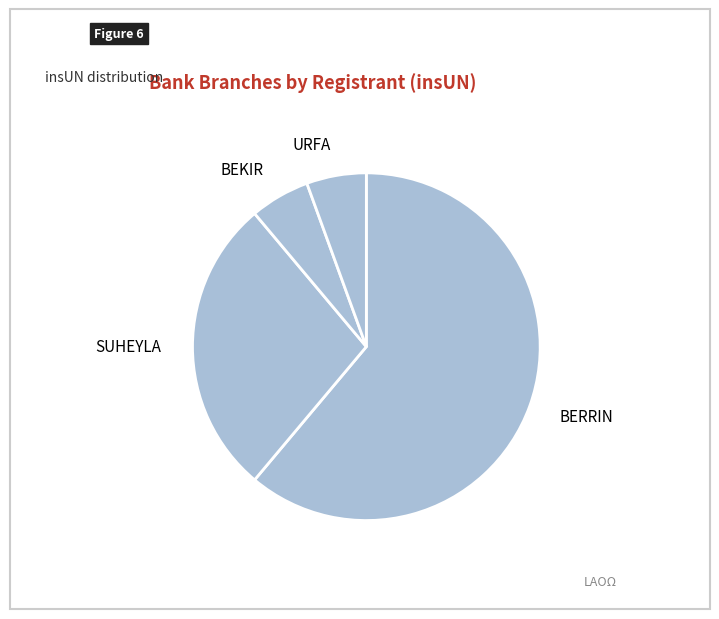

Is it true that URFA is 13% of the pie?

False